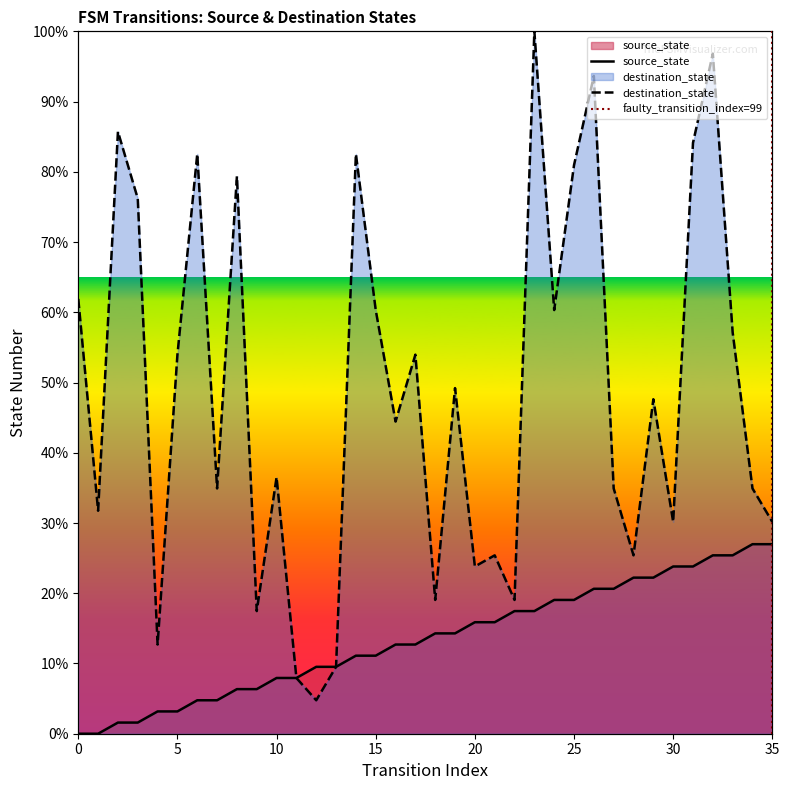

What is the lowest value of the destination_state series?

4.8